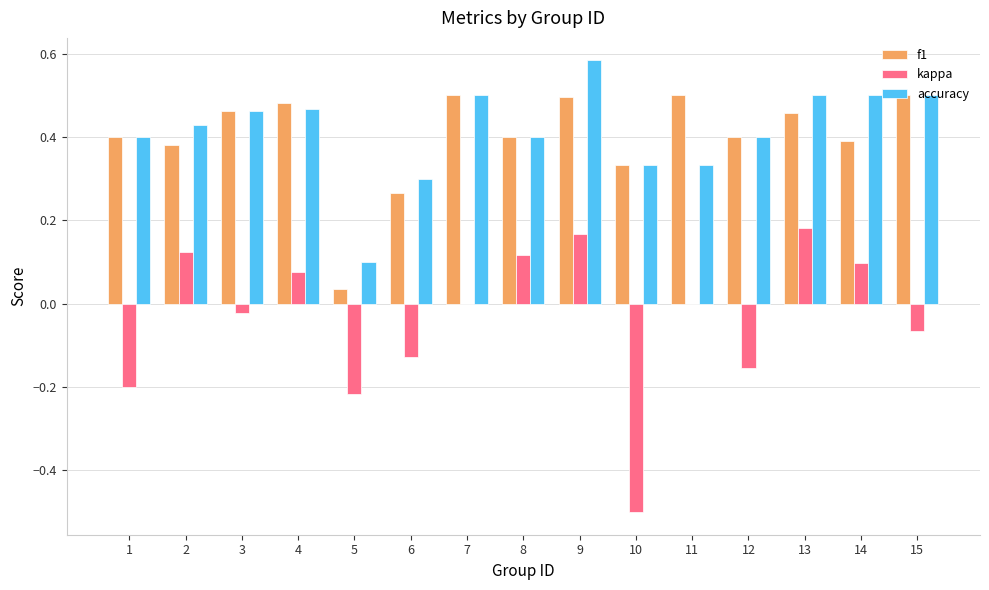

The value of accuracy at 3 is 0.5. True or false?

True